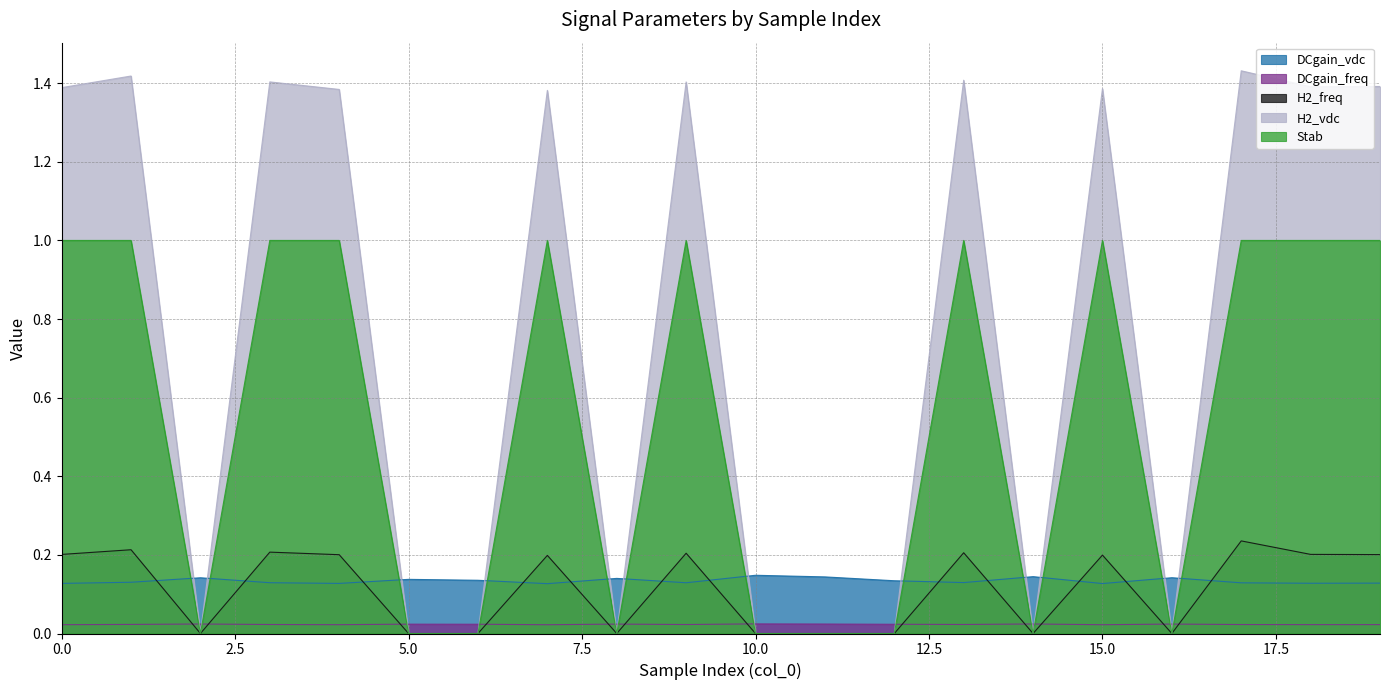

Rank the series by their maximum value, from highest to lowest.

H2_vdc, Stab, H2_freq, DCgain_vdc, DCgain_freq